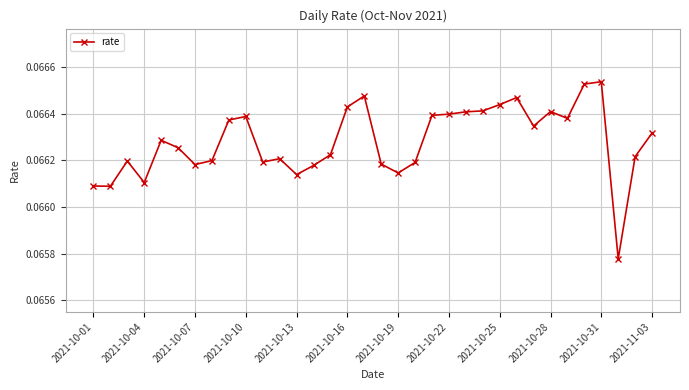

Count the values in the range 0 to 1.

34